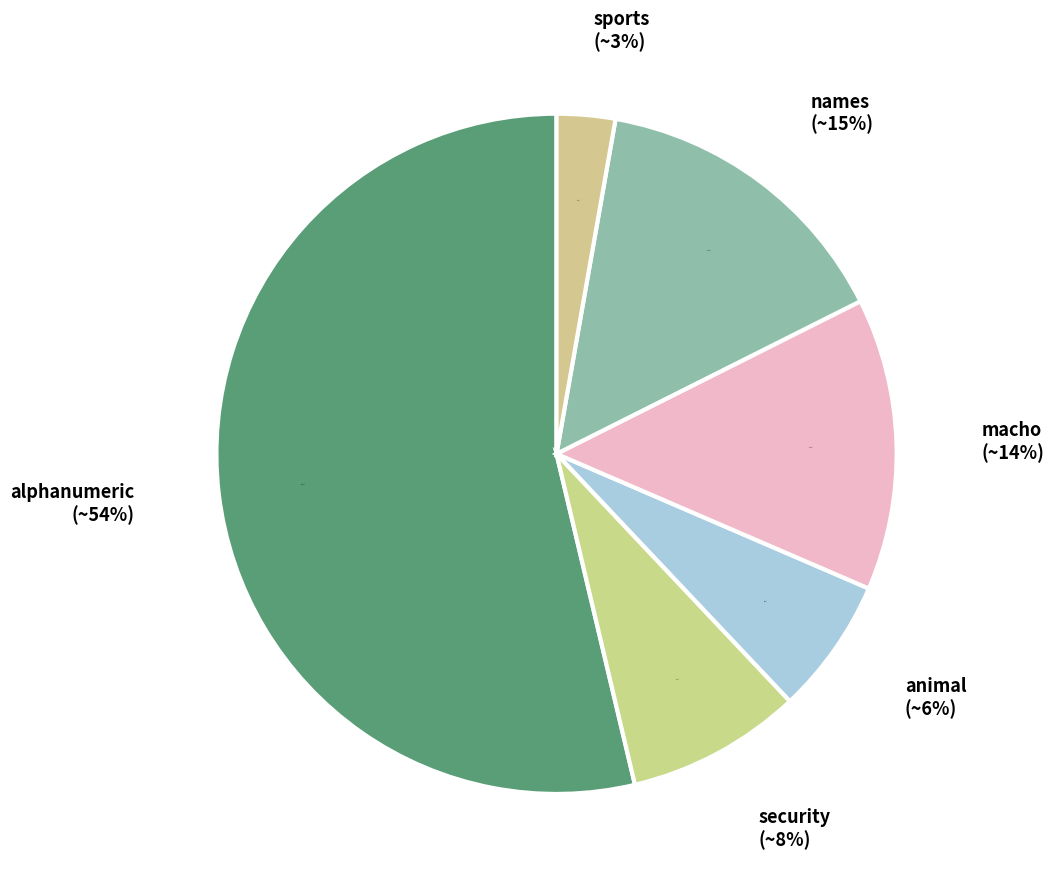

Rank the categories by value from highest to lowest.

alphanumeric, names, macho, security, animal, sports